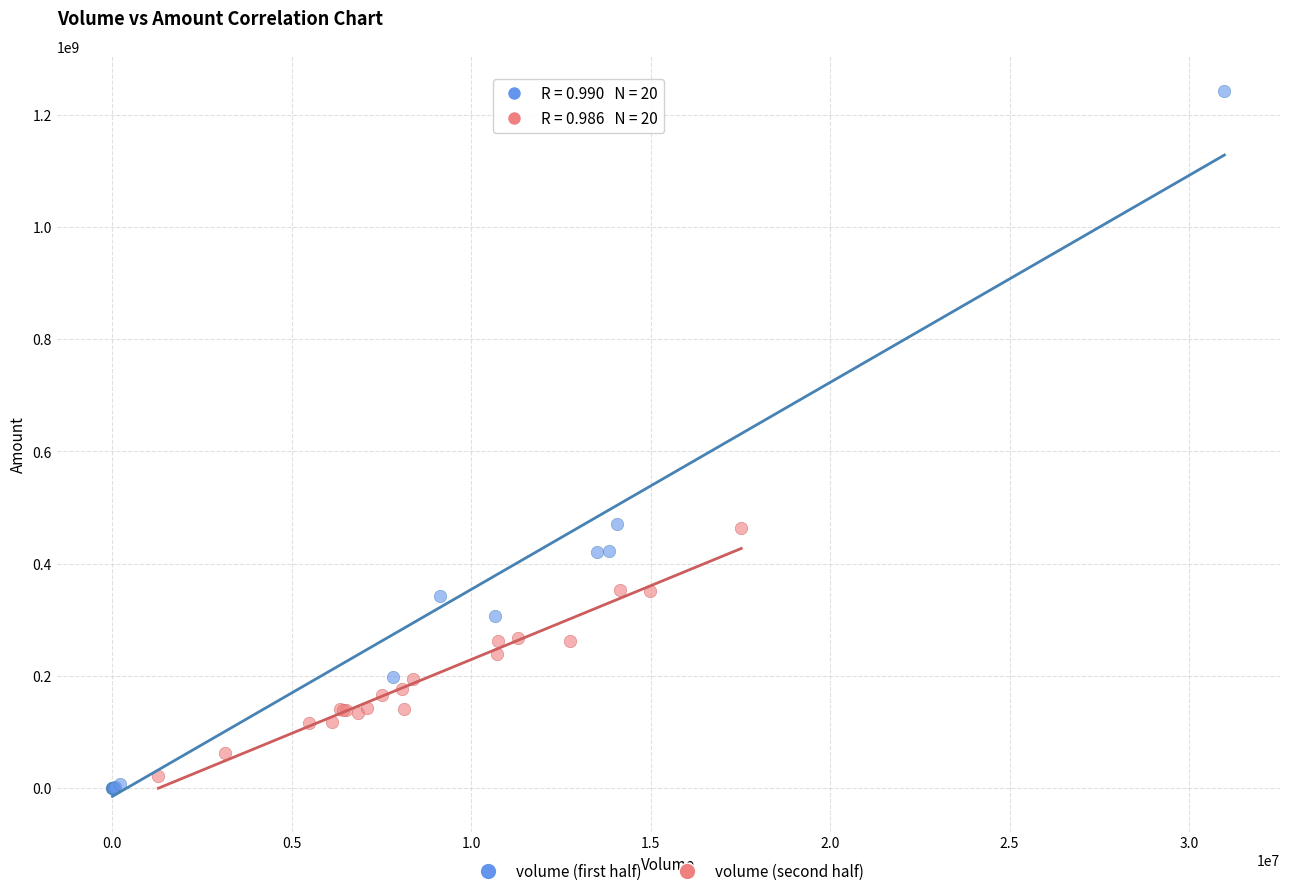

Which series has the widest spread of Y values?

volume (first half)